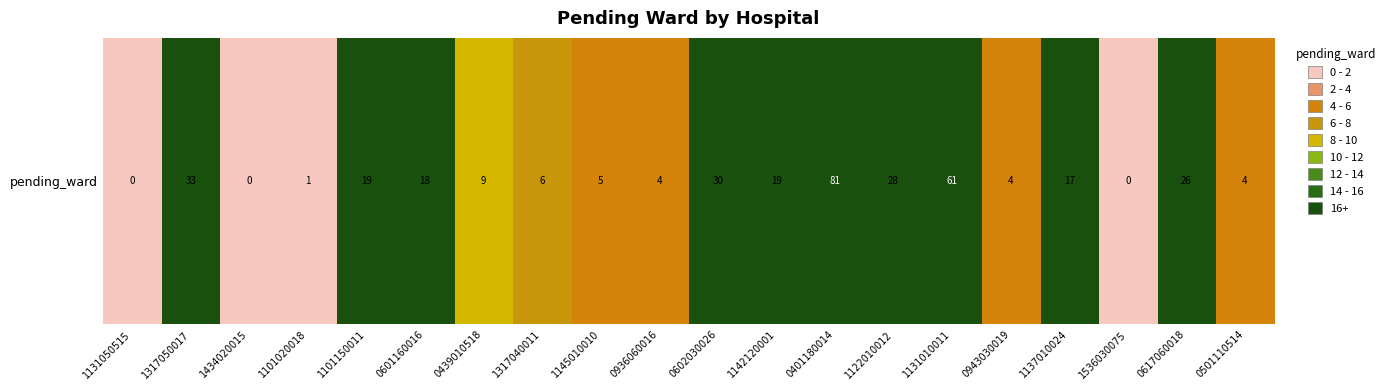

What is the greatest value displayed?

81